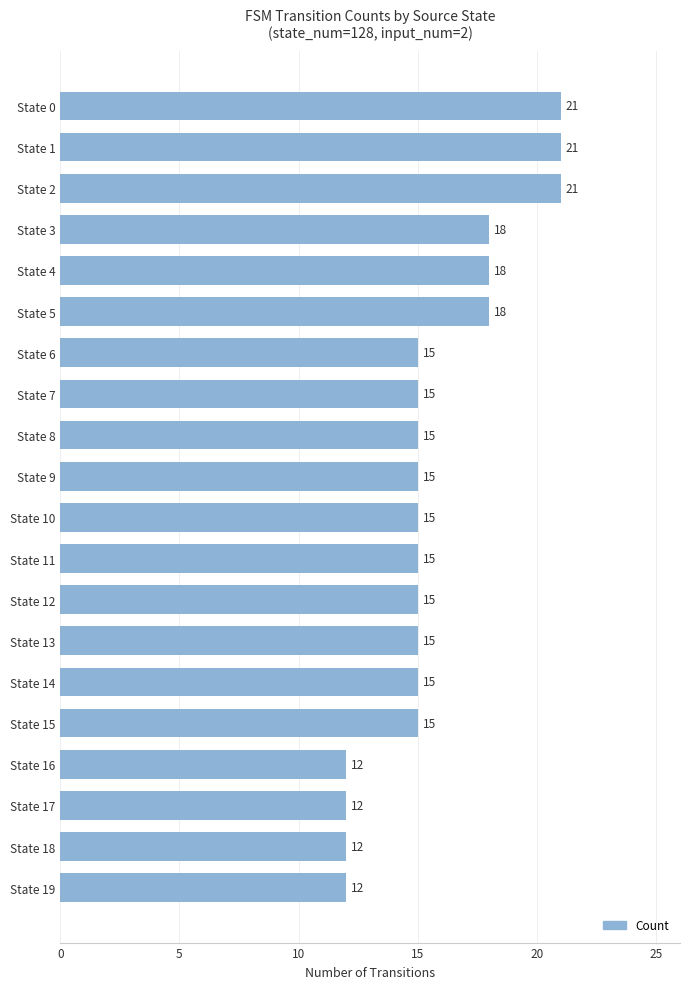

Count the number of categories in the chart.

20